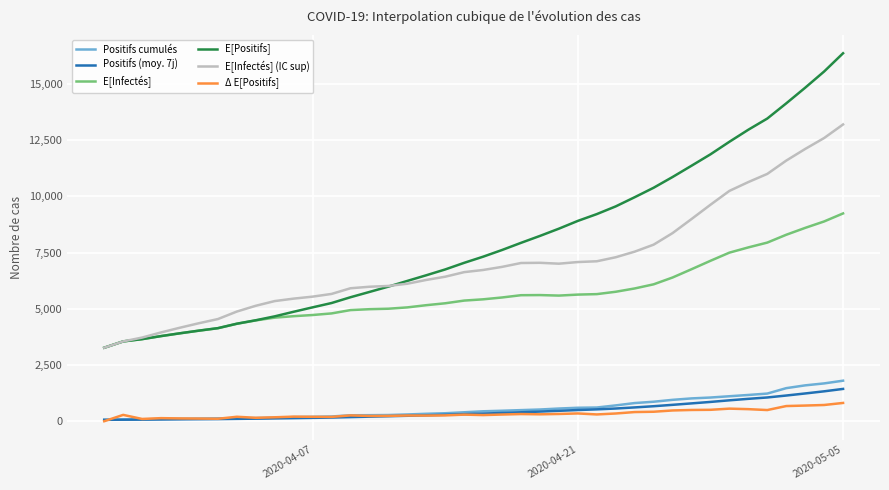

True or false: E[Positifs] and Δ E[Positifs] intersect in this chart.

False